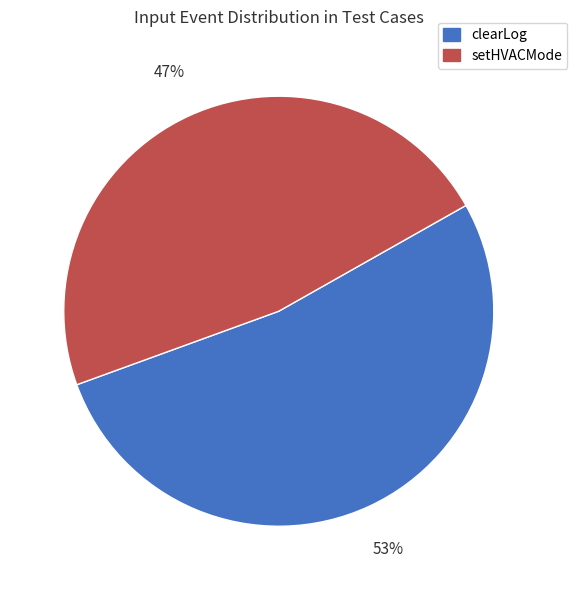

Which has a higher value, setHVACMode or clearLog?

clearLog